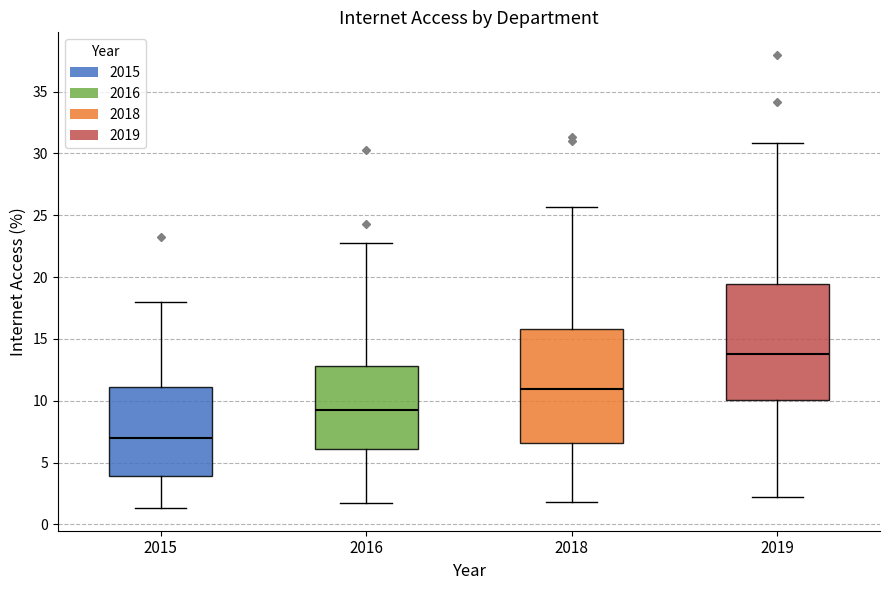

Reading left to right, transcribe this box plot: for each box, give where its median line is, the range the box spans, and where its two whiskers end, as read against the y-axis. The values are not printed on the chart, so give them approximately, as read against the axis.

2015: median 7.0, box 4.0 to 11.0, whiskers 1.5 to 18.0
2016: median 9.0, box 6.0 to 13.0, whiskers 1.5 to 23.0
2018: median 11.0, box 6.5 to 16.0, whiskers 2.0 to 25.5
2019: median 14.0, box 10.0 to 19.5, whiskers 2.0 to 31.0